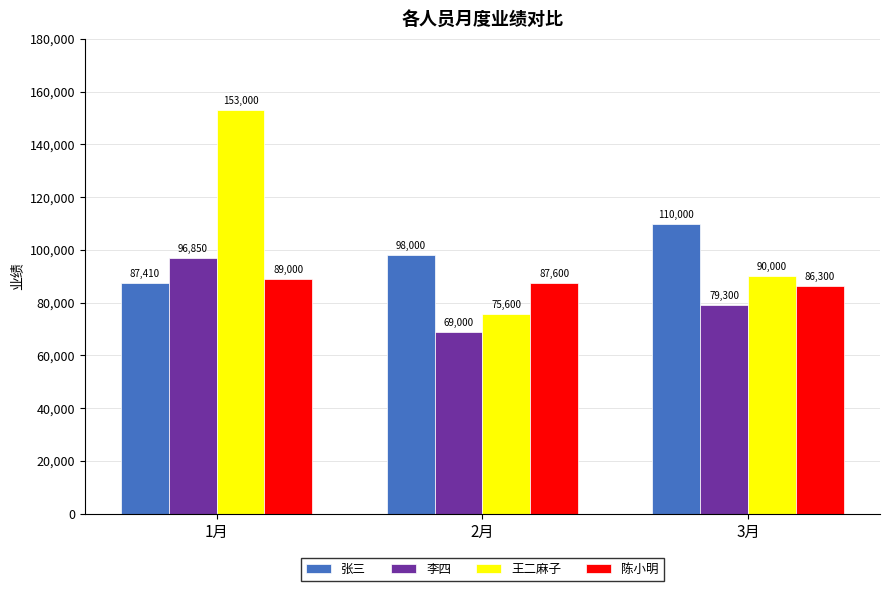

Is it true that 李四 equals 45173 at 3月?

False